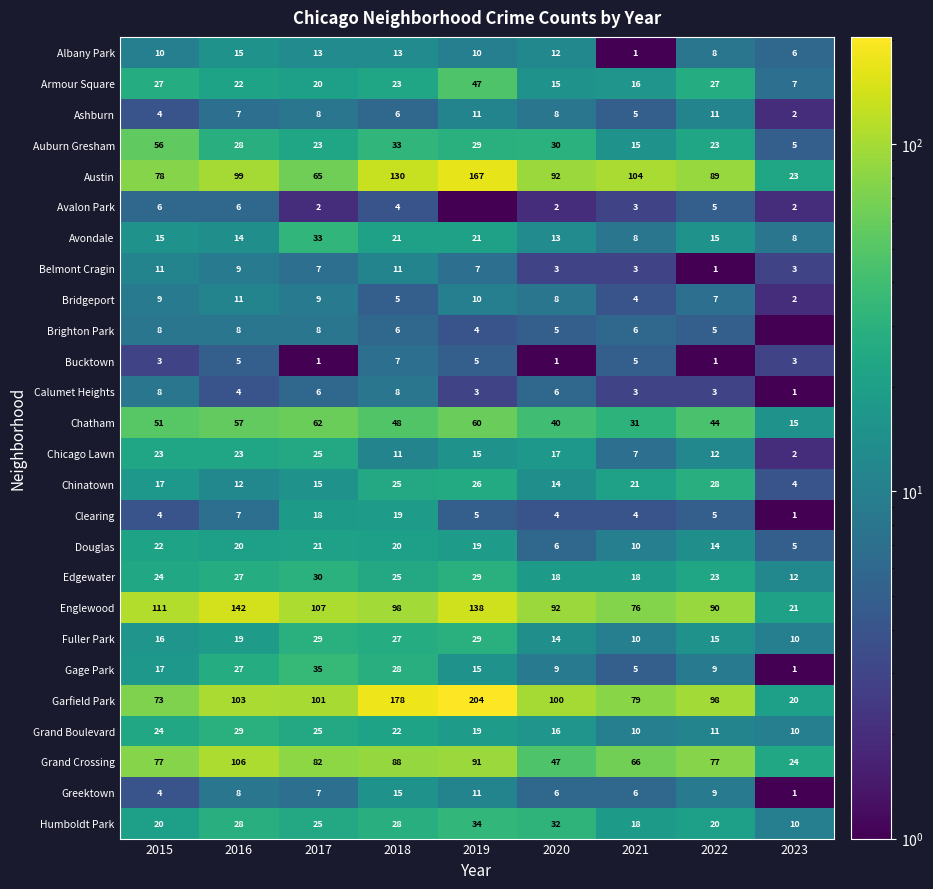

Is it true that Humboldt Park equals 34.0 at 2019?

True